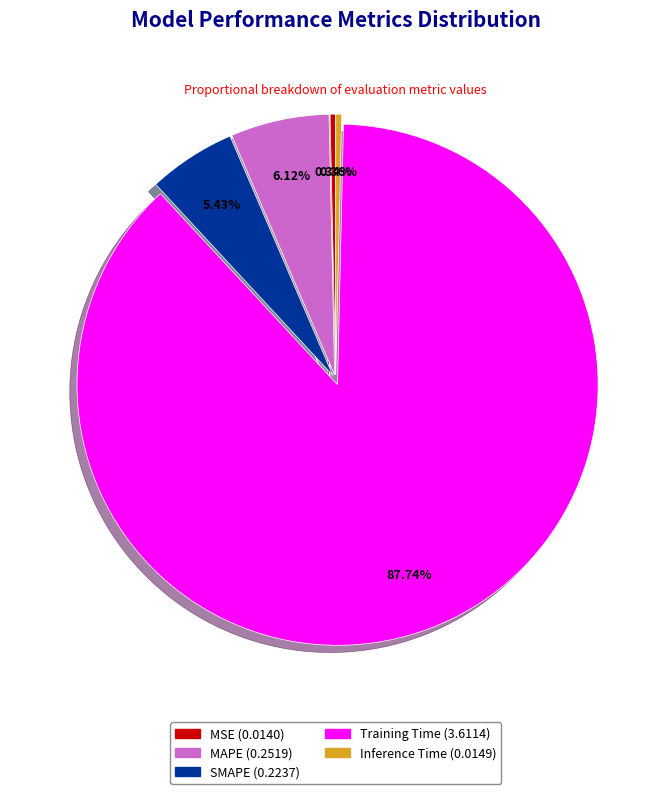

Count the number of slices in the pie.

5